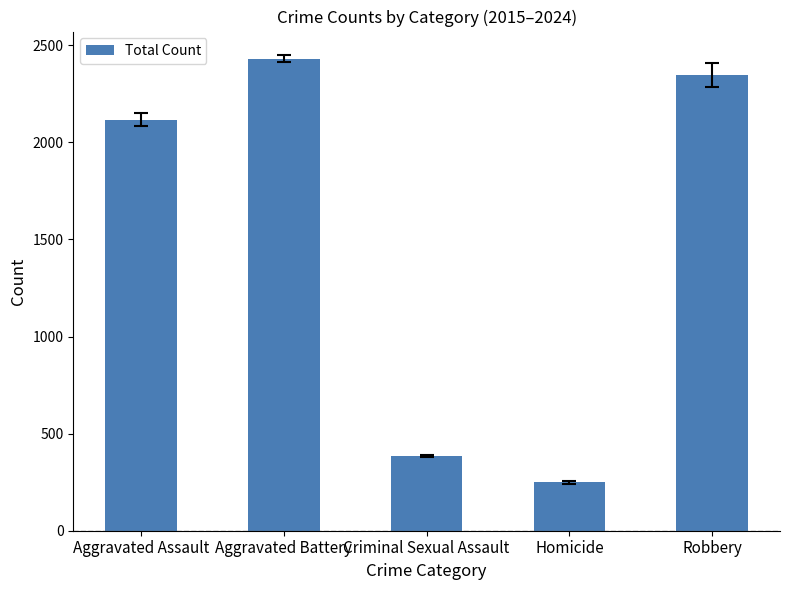

How many bars are there in total?

5